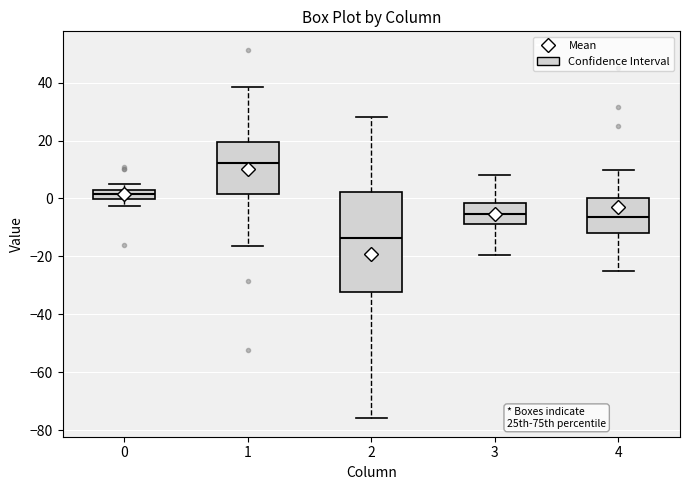

Which box's median line is the lowest?

2